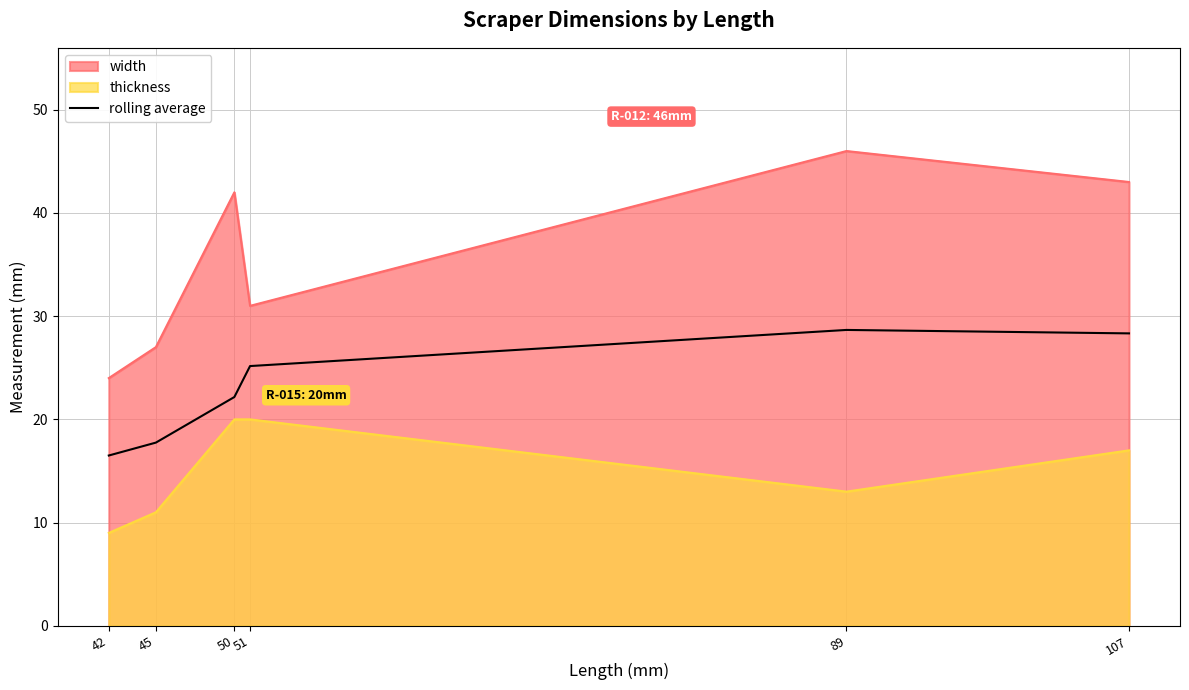

Reading left to right, extract all data points from this chart.

16.5	17.8	22.2	25.2	28.7	28.3